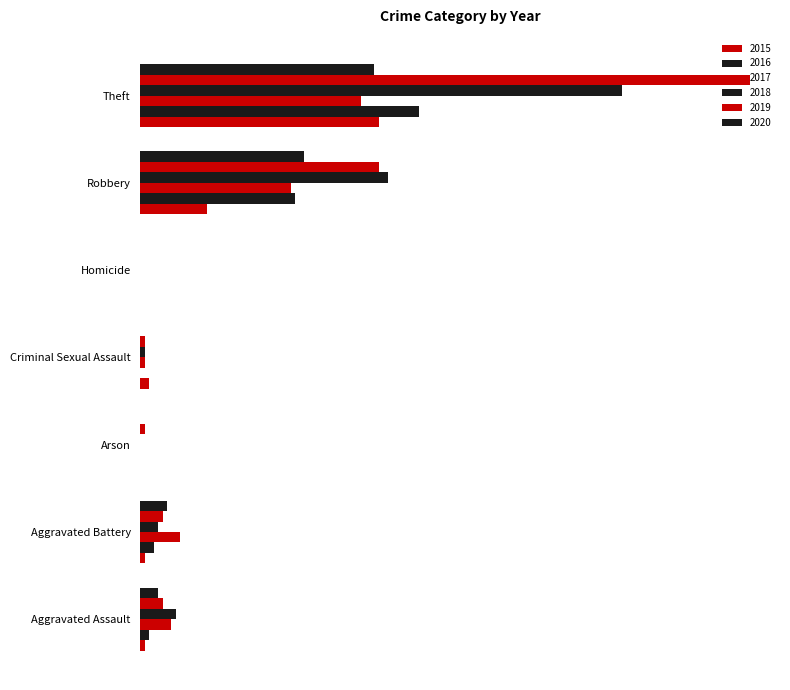

Does the chart contain stacked bars?

No